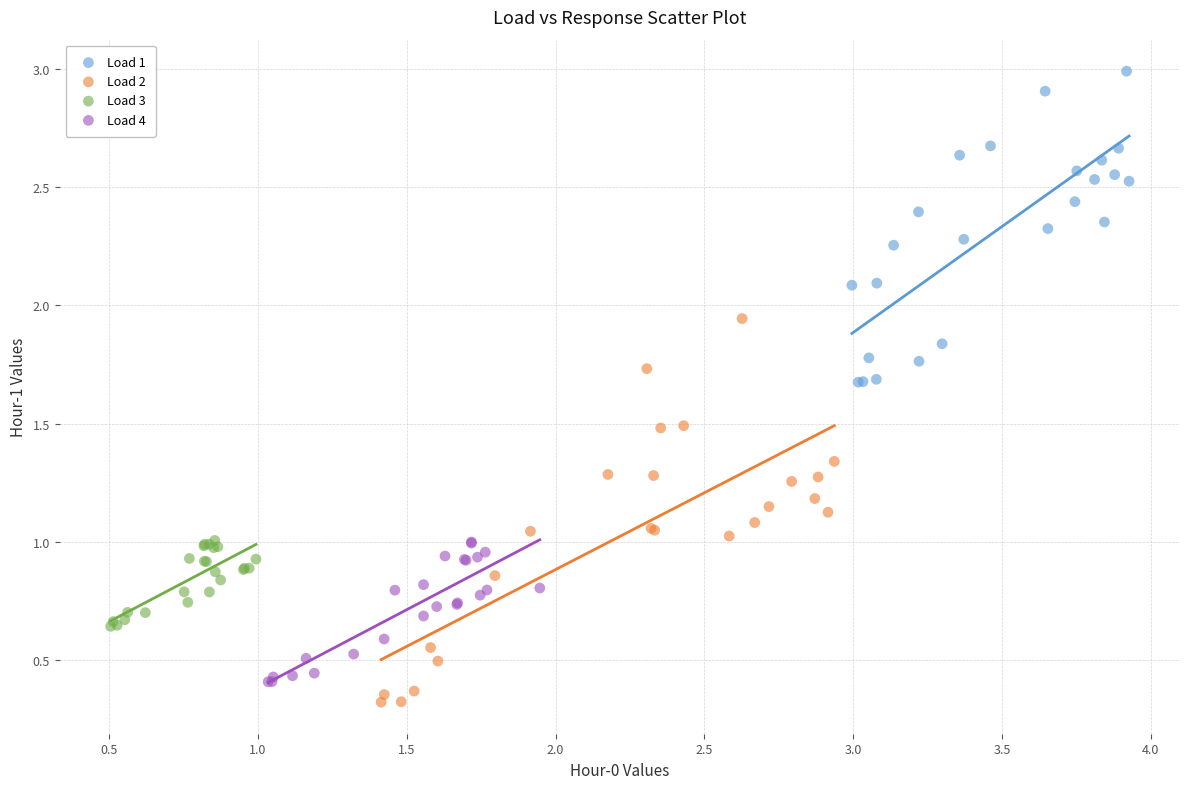

Which series contains the highest Y value?

Load 1